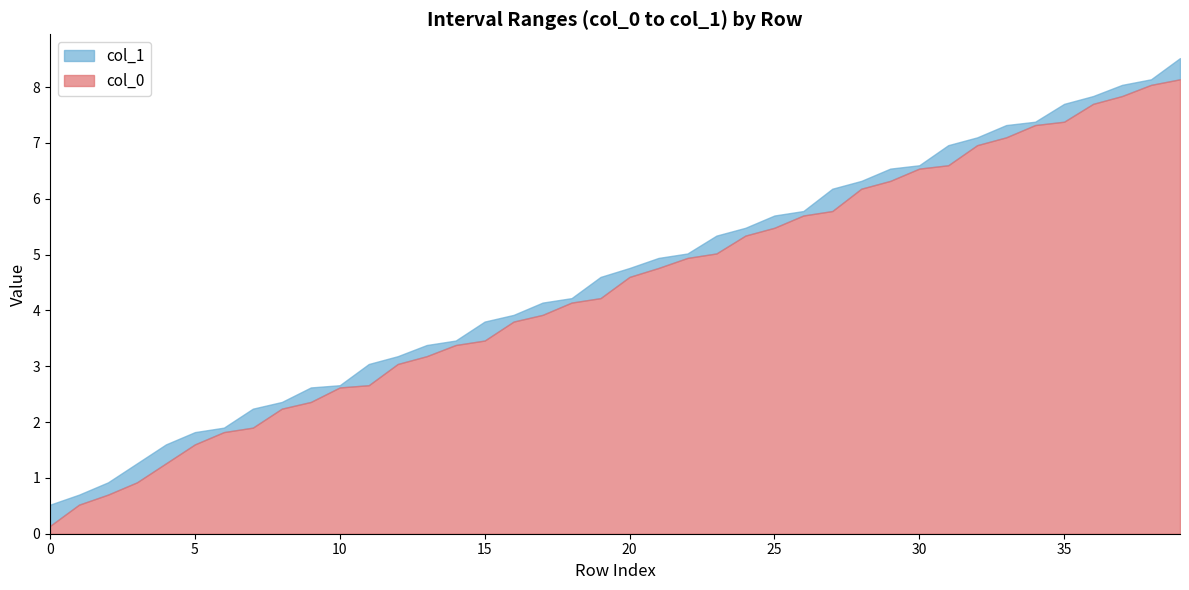

What is the maximum value for col_0?

8.1